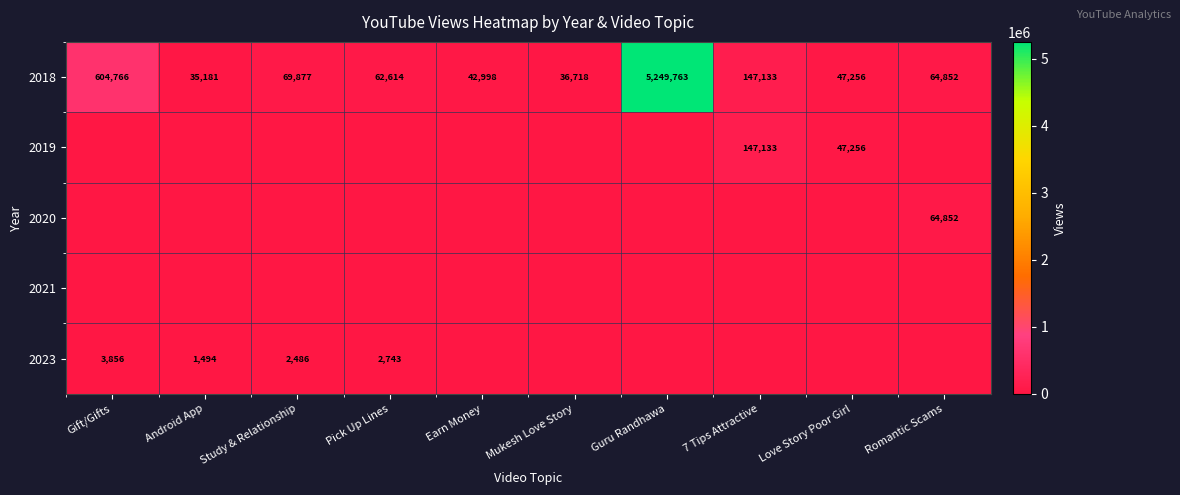

What is the difference between the maximum and minimum values in the 2018 series?

5214582